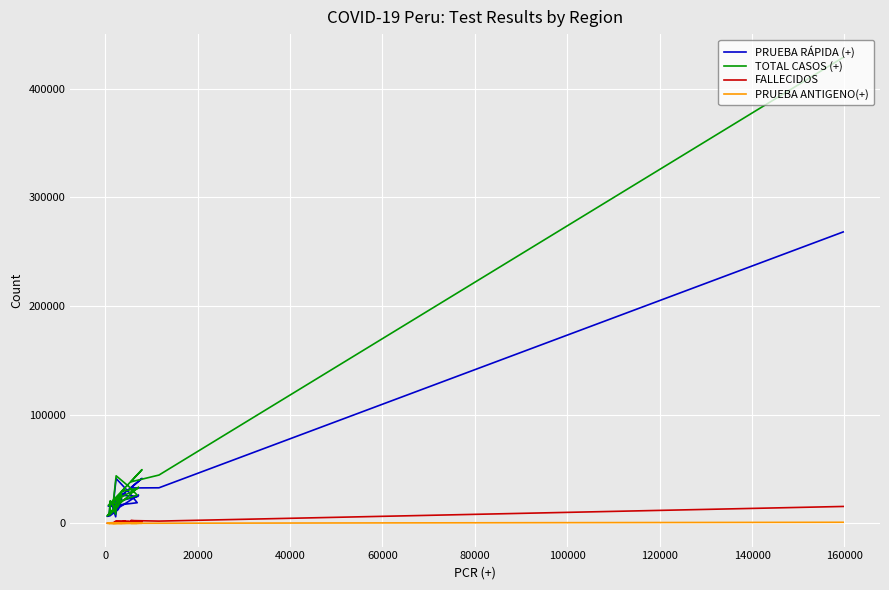

True or false: PRUEBA RÁPIDA (+) has more than 2 points higher than both neighbors.

True